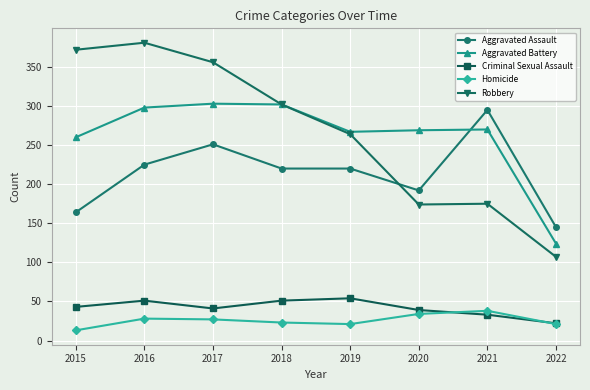

How many values in the Robbery series are below 302?

4